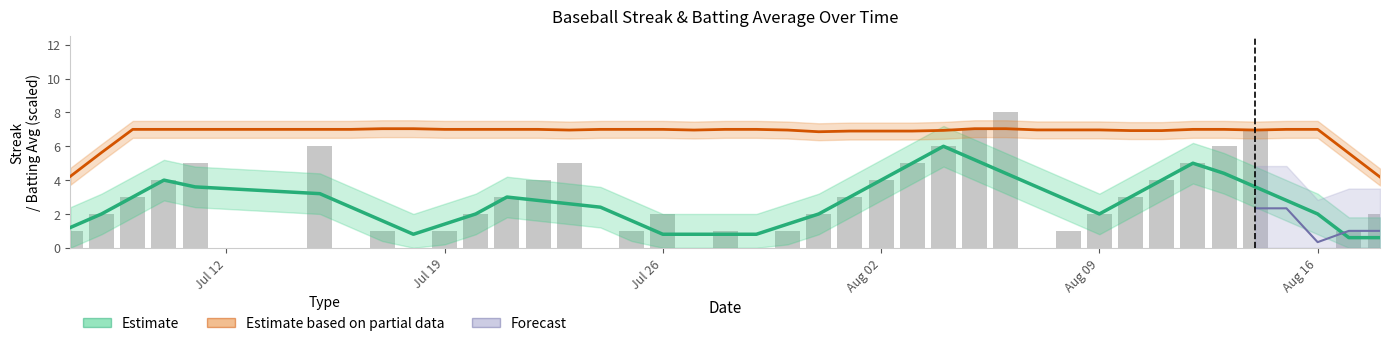

Where is the data nearest to the value 4?

Aug 02